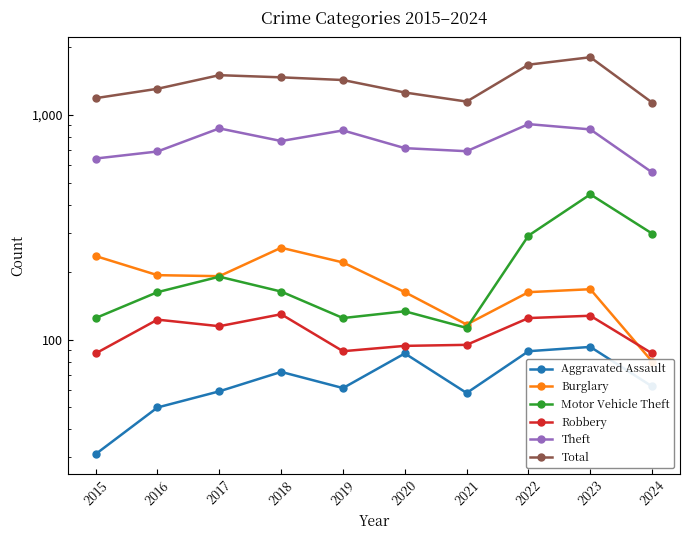

Reading left to right, list all the values displayed in this chart.

Aggravated Assault: 31	50	59	72	61	87	58	89	93	62
Burglary: 236	194	192	257	221	163	117	163	168	80
Motor Vehicle Theft: 125	163	191	164	125	134	113	291	444	297
Robbery: 87	123	115	130	89	94	95	125	128	87
Theft: 641	689	873	767	855	713	691	912	864	556
Total: 1190	1310	1506	1473	1433	1261	1149	1677	1810	1137